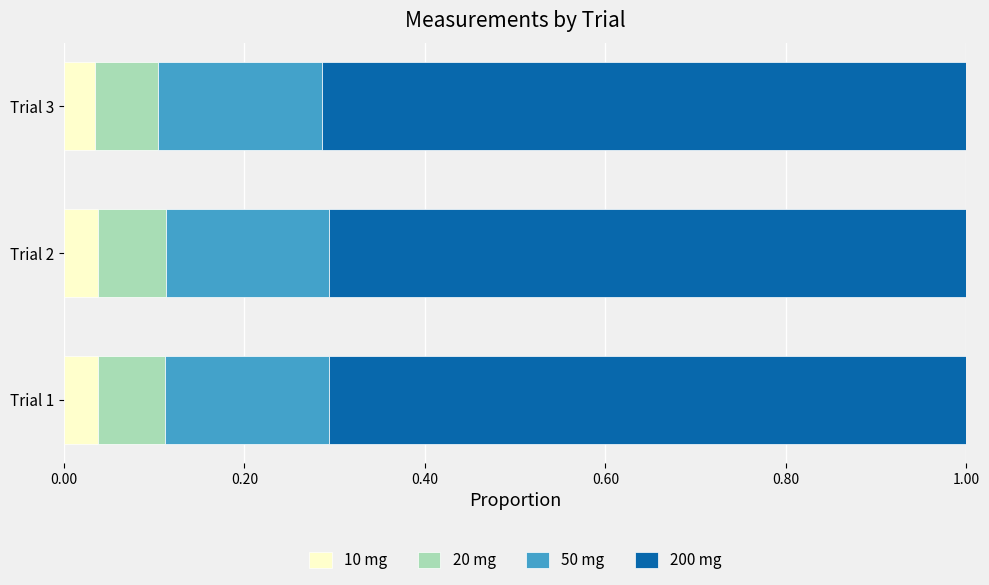

What is the total value across all series at Trial 2?

1.0